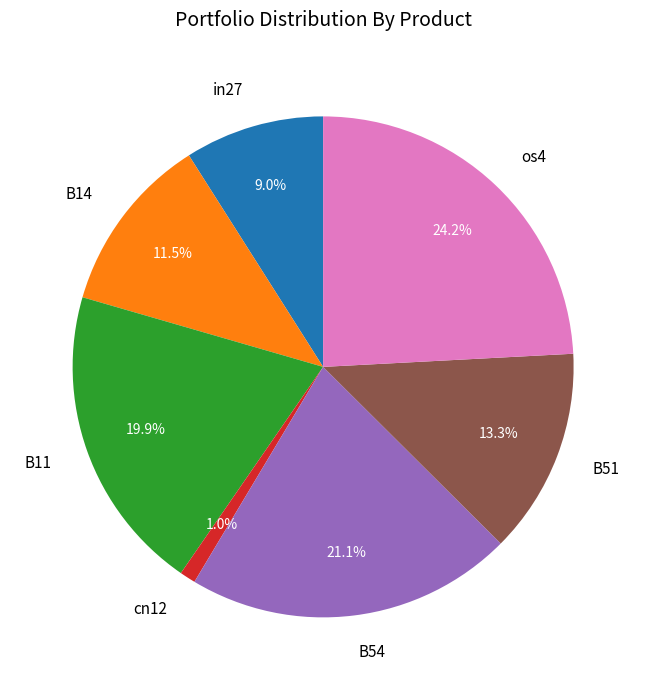

Which slice is the largest?

os4